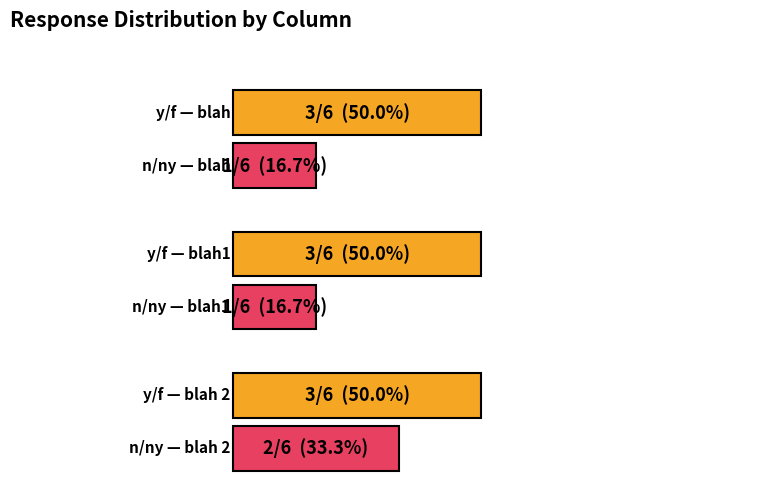

What is the total value across all series at y?

3